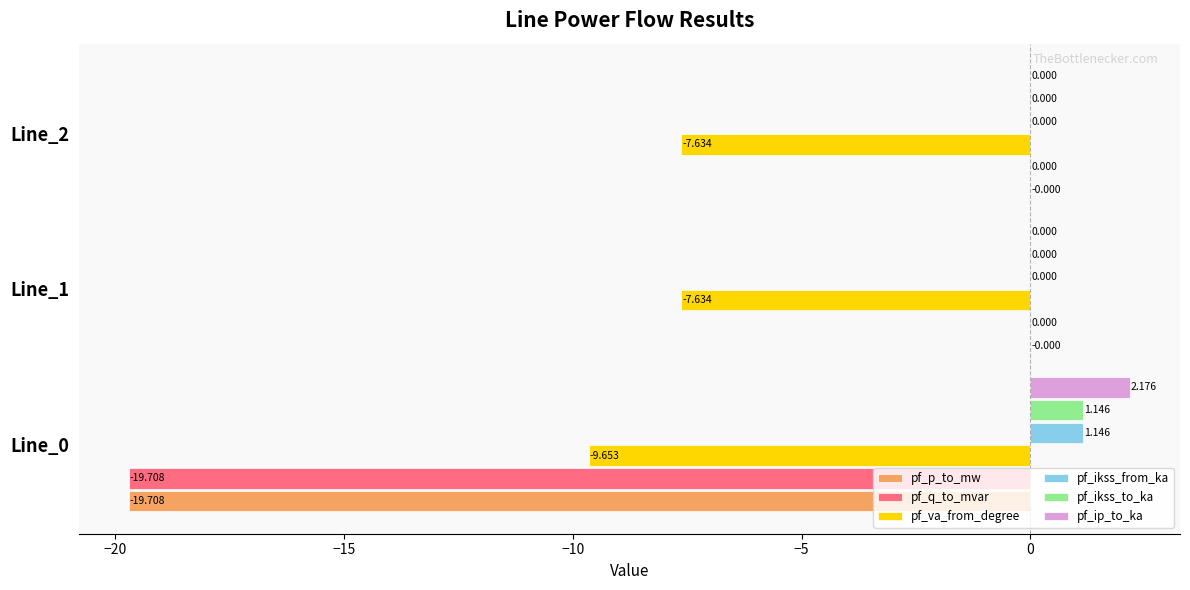

Is the value of pf_ip_to_ka at Line_0 greater than the value of pf_ikss_from_ka at Line_1?

Yes